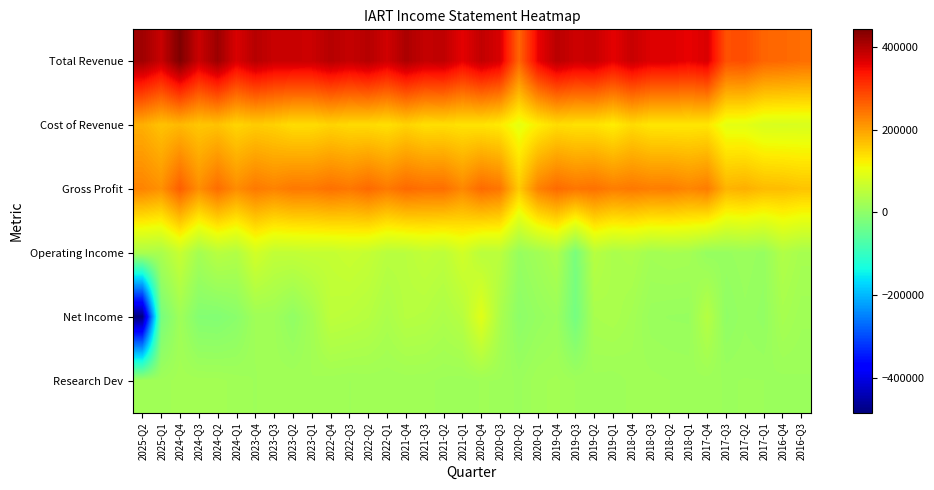

Which series has the largest total across all categories?

Total Revenue